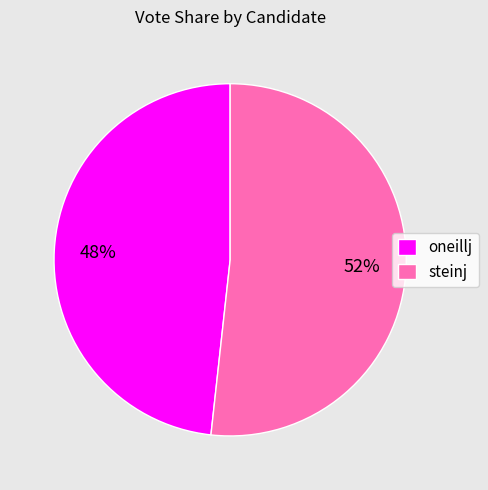

True or false: steinj accounts for 52% of the total.

True